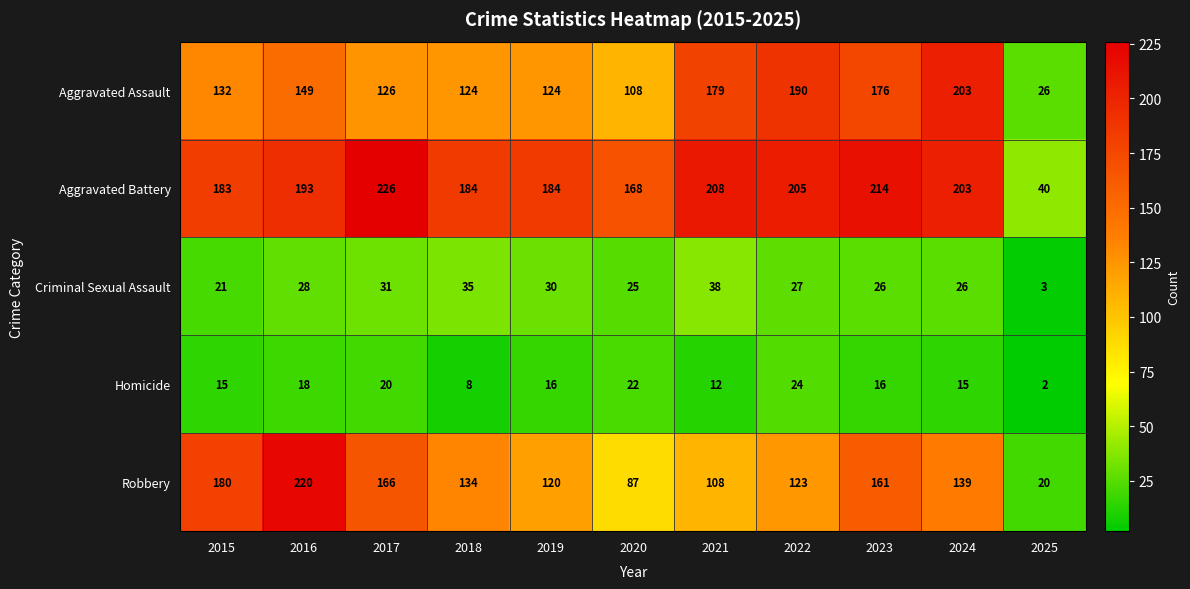

Where is Robbery nearest to the value 120?

2019